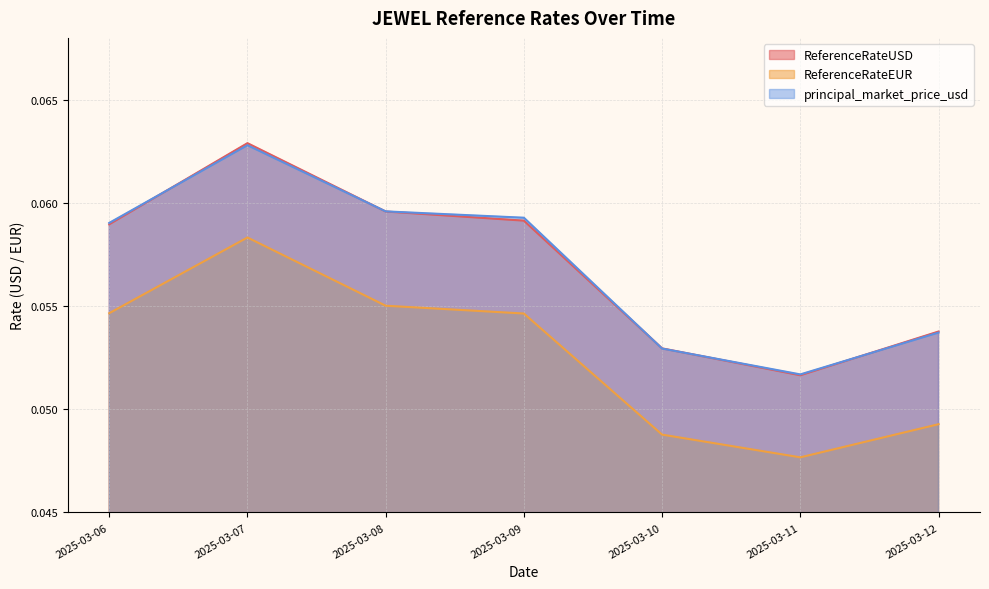

Is the value of ReferenceRateEUR at 2025-03-08 greater than the value of ReferenceRateUSD at 2025-03-07?

No